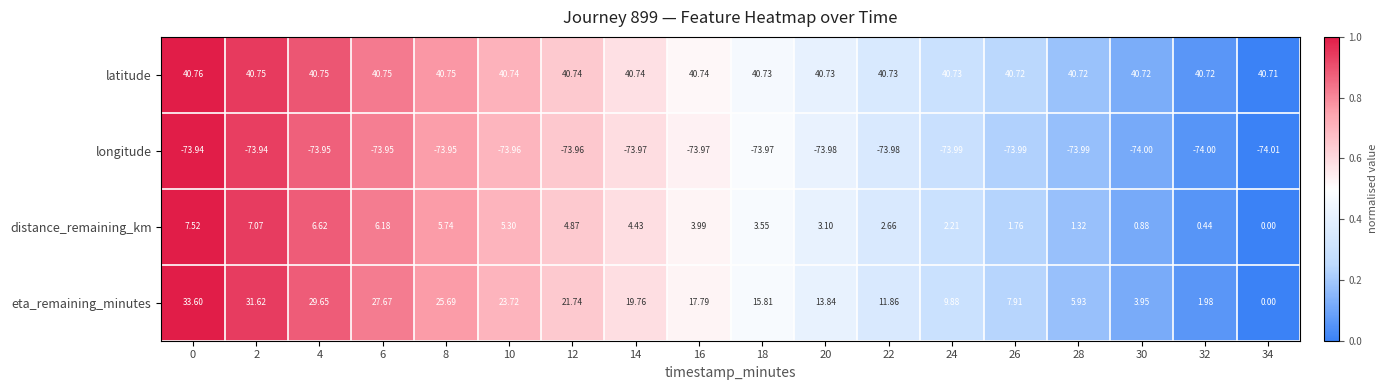

At 20, list the series in order from smallest to largest.

longitude, distance_remaining_km, eta_remaining_minutes, latitude